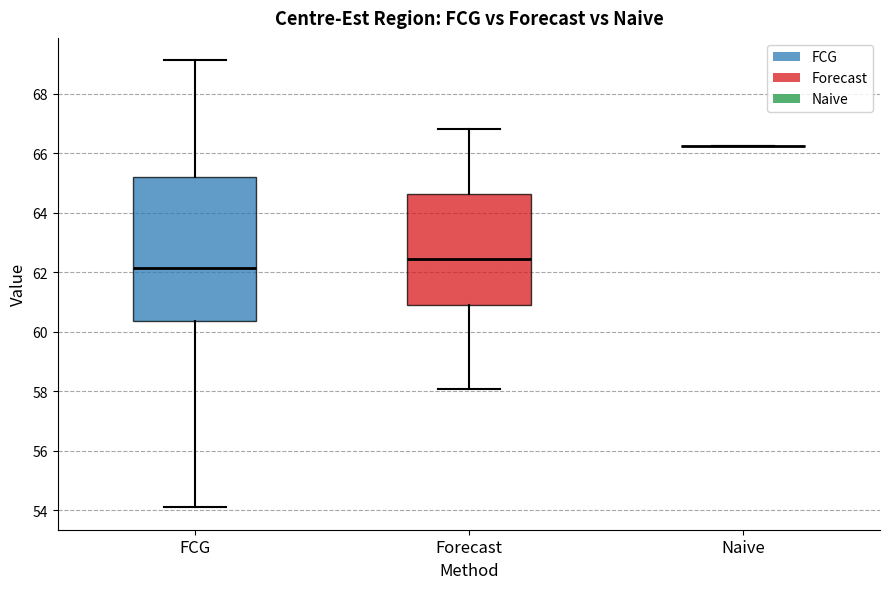

Where is the lower edge of the box for Forecast on the y-axis? The values are not printed on the chart, so give them approximately, as read against the axis.

61.0